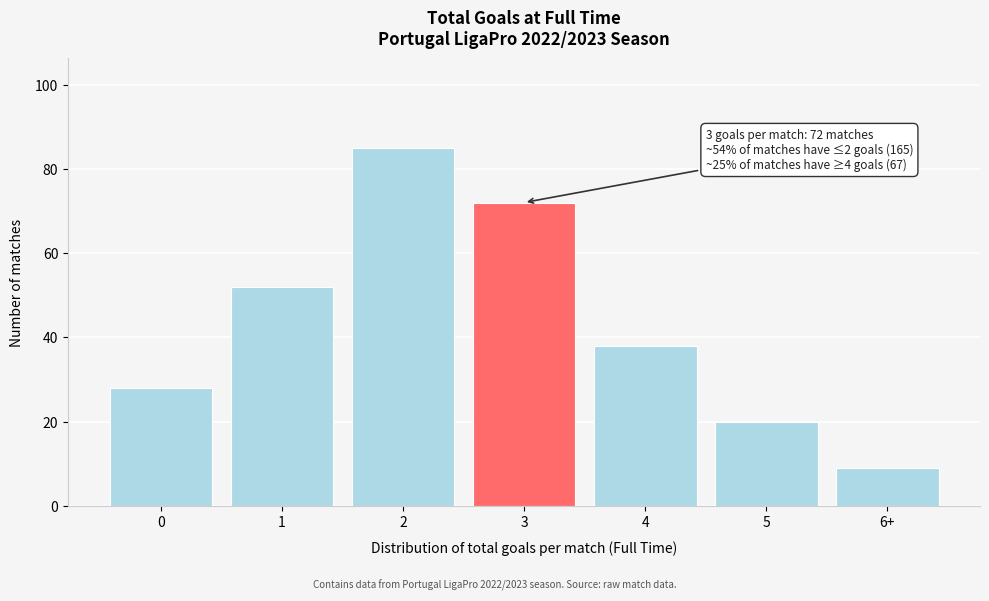

Reading left to right, what are all the values shown in this chart?

0=28	1=52	2=85	3=72	4=38	5=20	6+=9